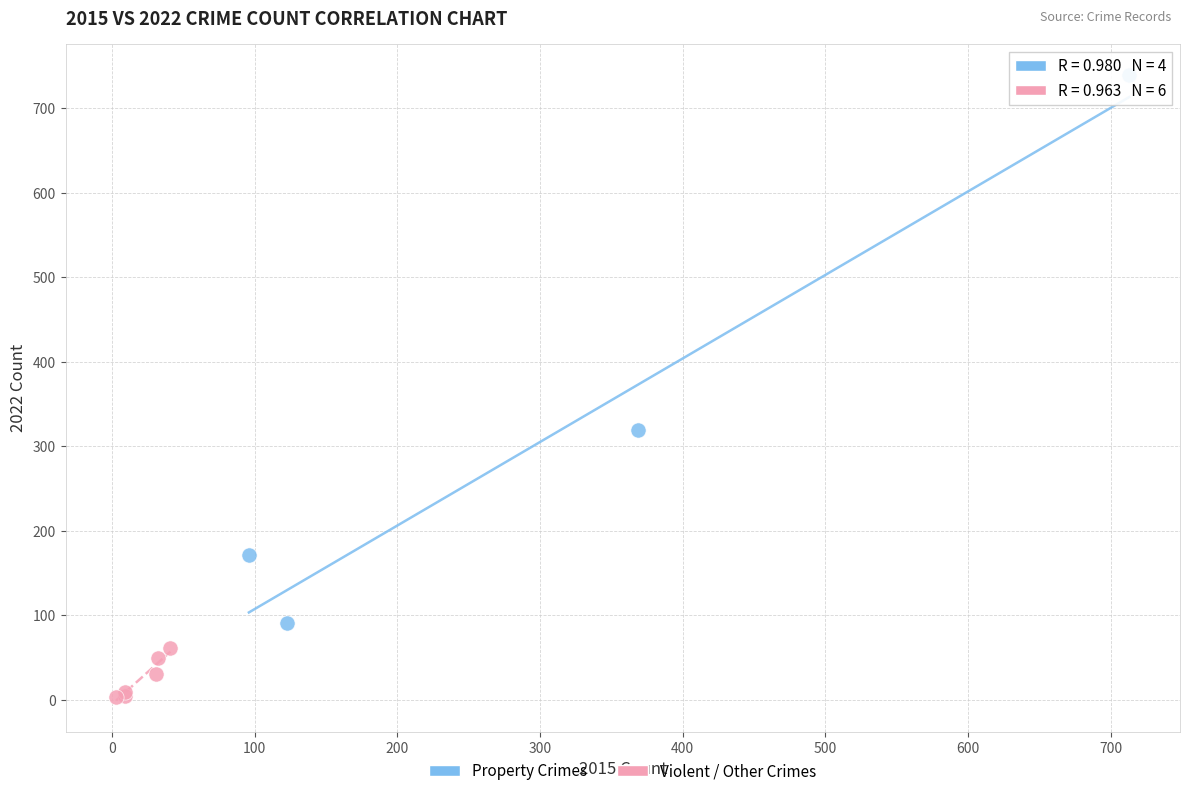

Which series has the largest Y range (max minus min)?

Property Crimes